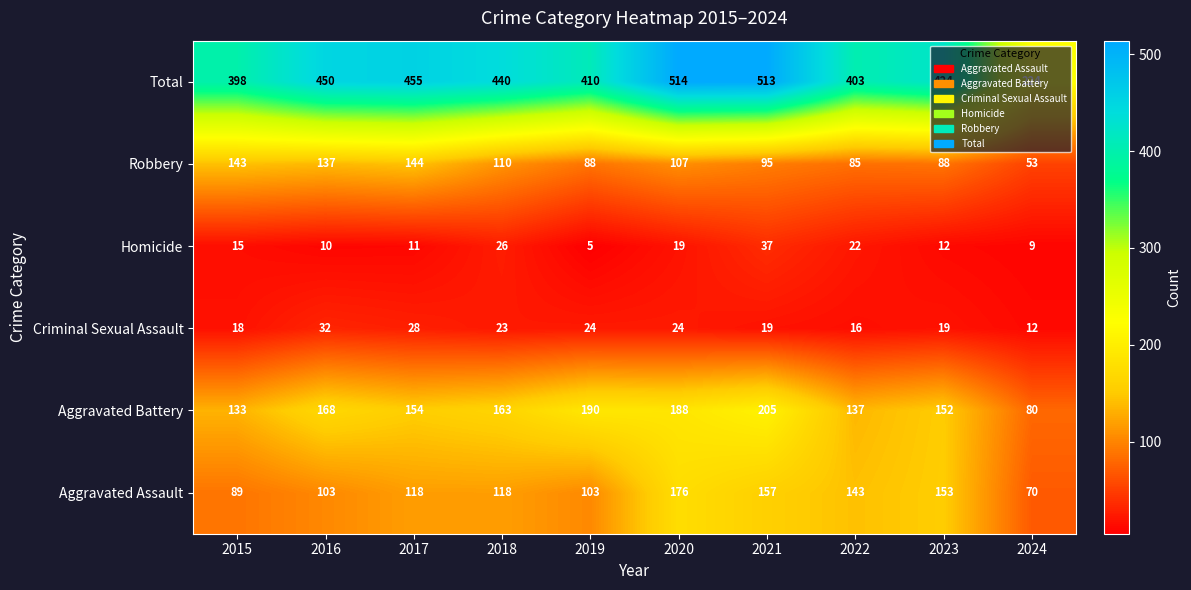

Count the number of categories in the chart.

10